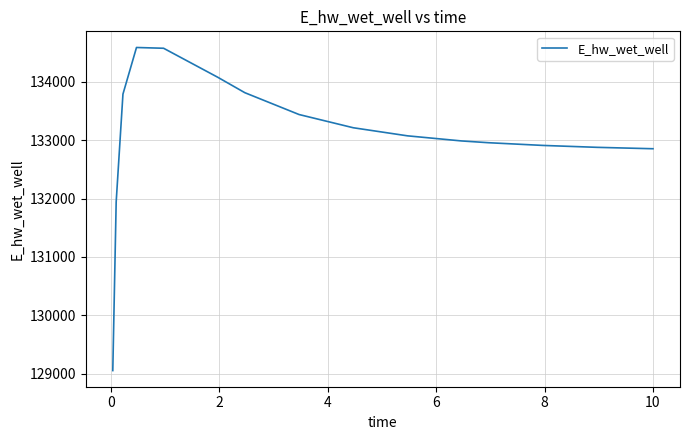

What is the average value?

133062.9